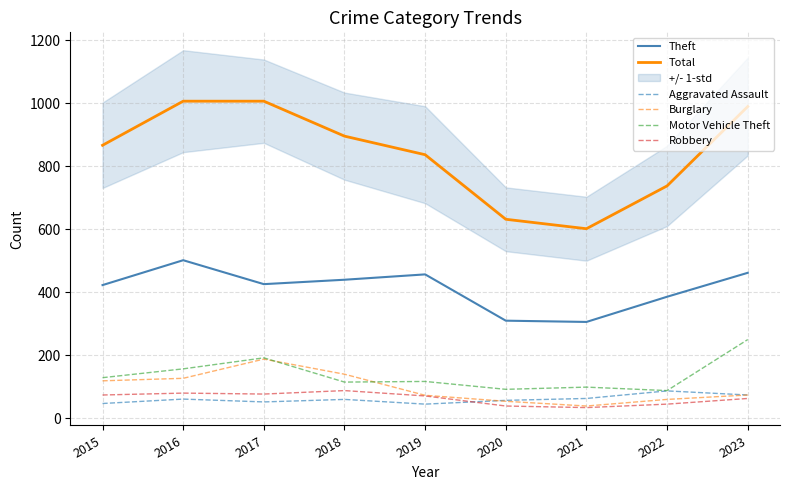

What is the sum of the Burglary values at 2019 and 2021?

112